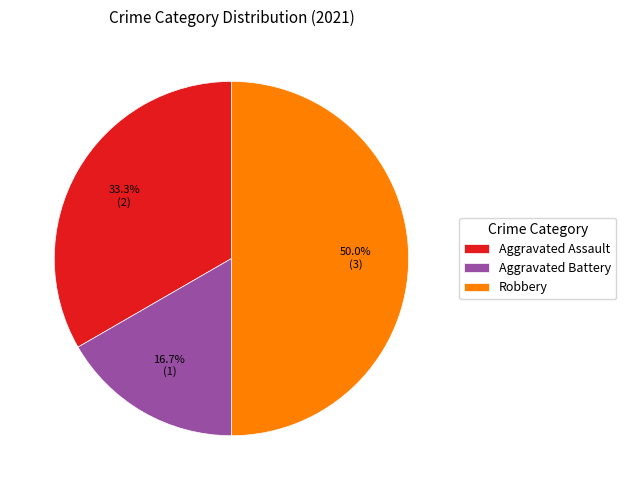

What is the ratio of the value at Aggravated Assault to the value at Aggravated Battery?

2.0